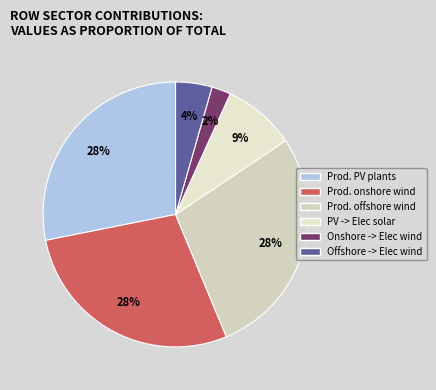

Count the number of slices in the pie.

6